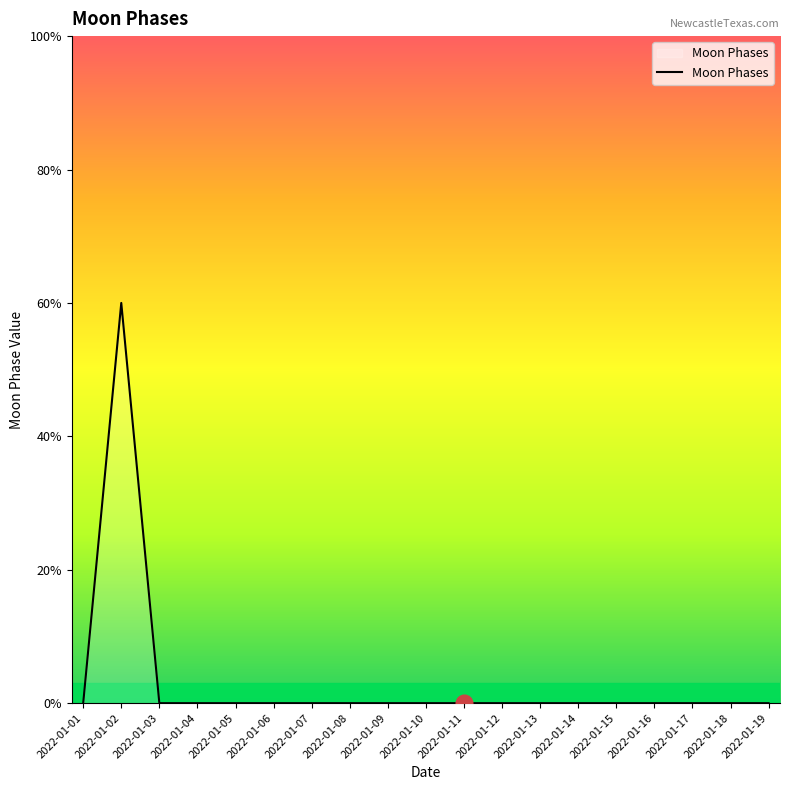

List the labels in order of value, smallest first.

2022-01-01, 2022-01-03, 2022-01-04, 2022-01-05, 2022-01-06, 2022-01-07, 2022-01-08, 2022-01-09, 2022-01-10, 2022-01-11, 2022-01-12, 2022-01-13, 2022-01-14, 2022-01-15, 2022-01-16, 2022-01-17, 2022-01-18, 2022-01-19, 2022-01-02